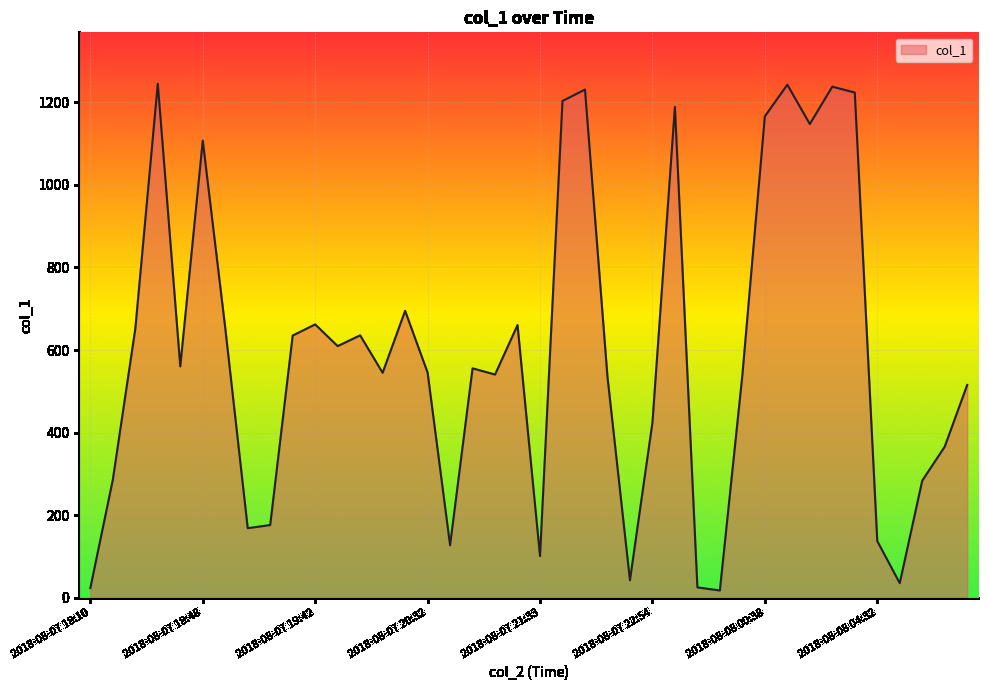

Does the chart have visible grid lines?

Yes